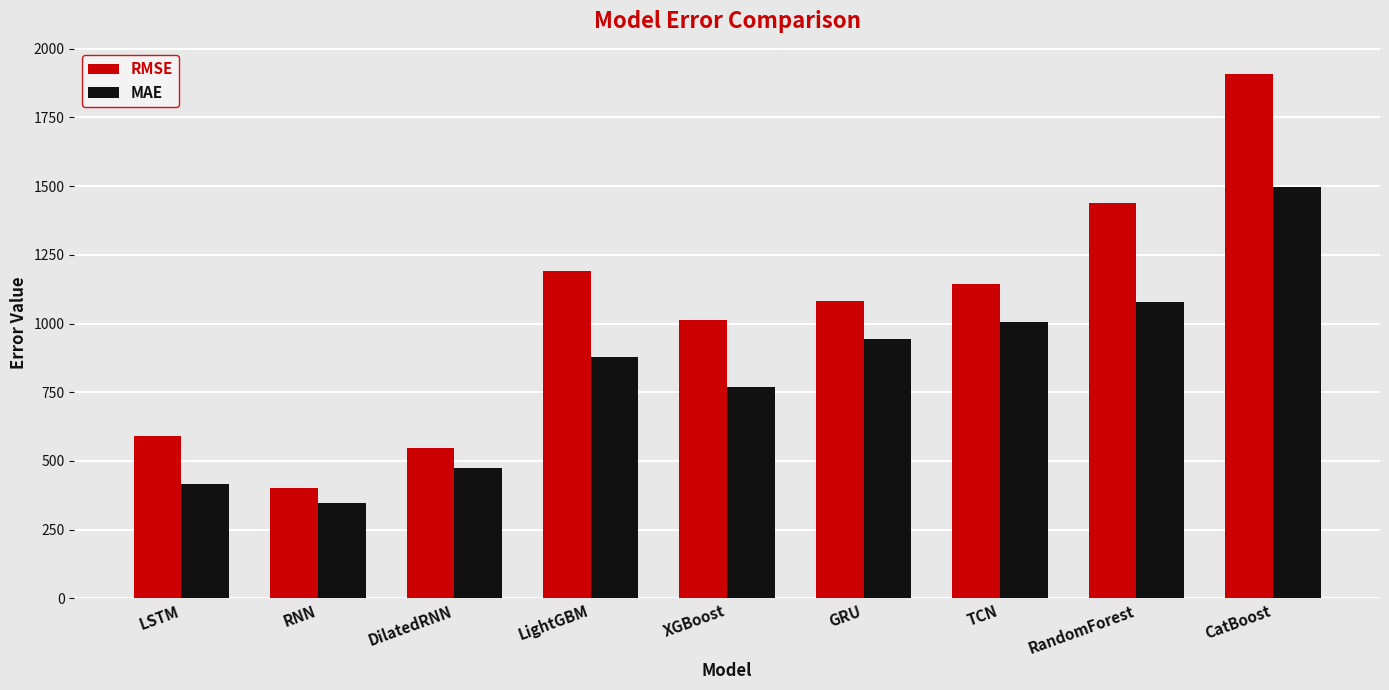

True or false: RMSE has a value of 401.1 at RNN.

True